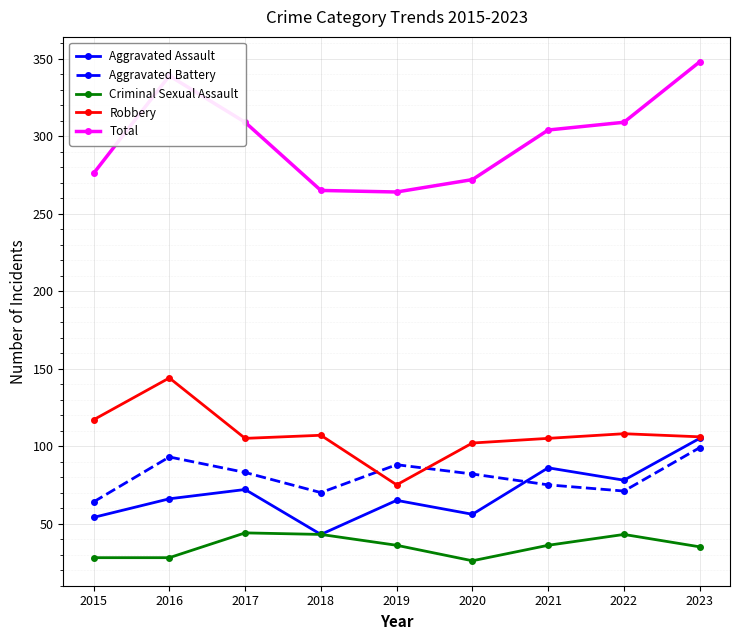

What is the minimum value shown in the chart?

26